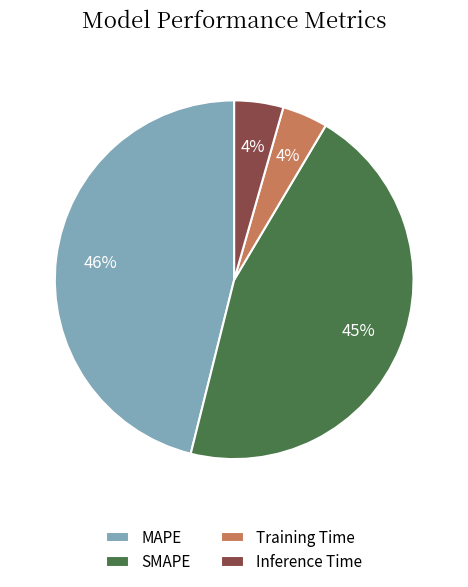

The MAPE slice represents 46% of the pie. True or false?

True